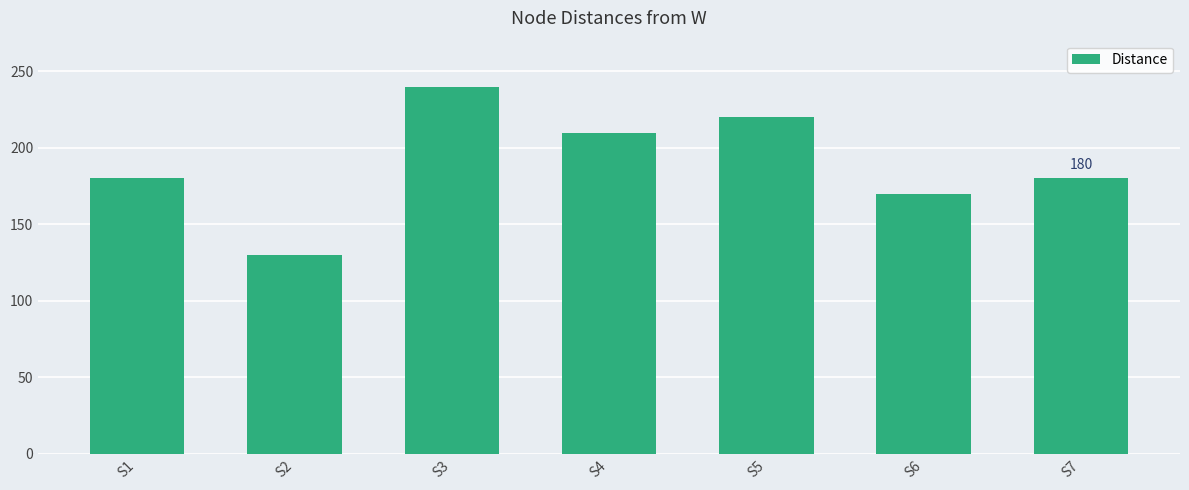

What is the sum of the values at S7 and S2?

310